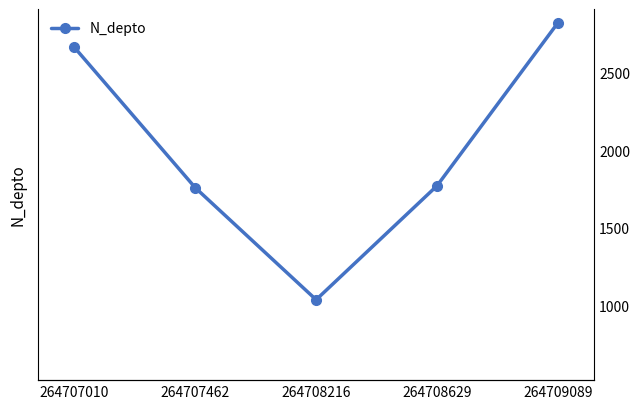

What is the change in value from 264708216 to 264709089?

+2170